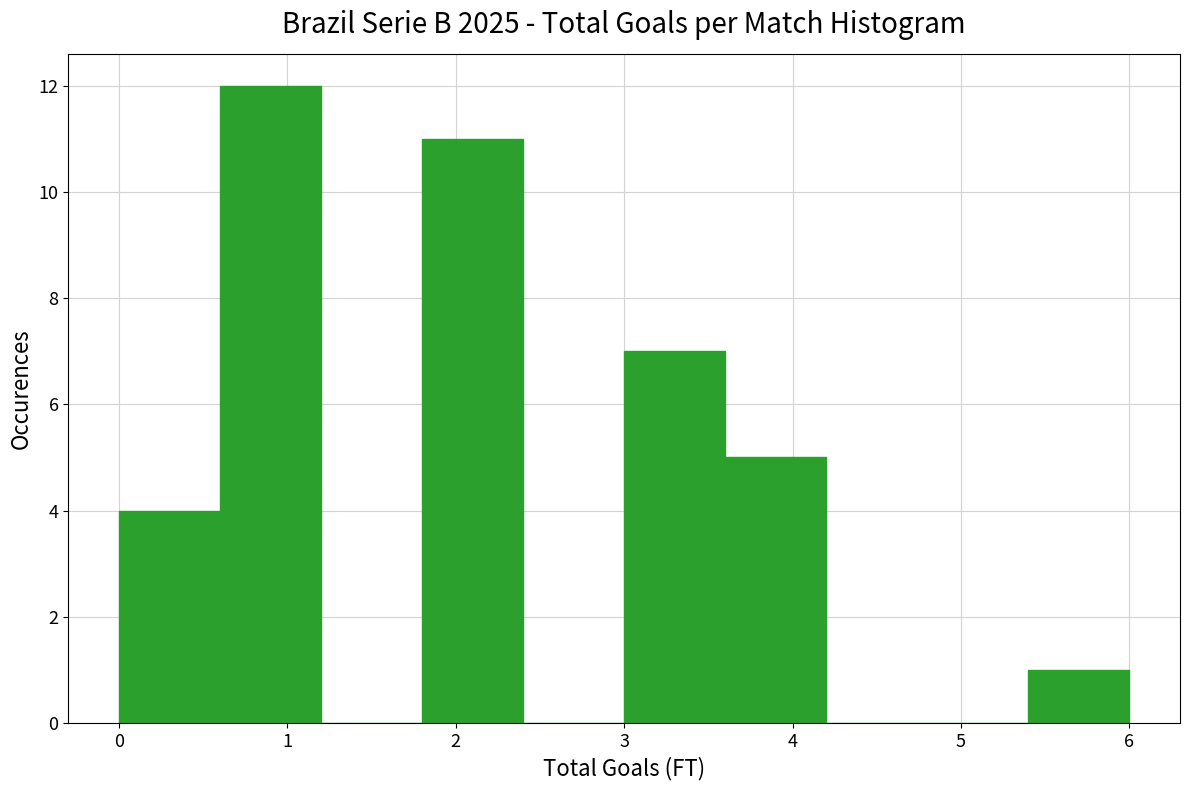

What is the height of the bar covering 3.0 to 3.6 on the x-axis? The values are not printed on the chart, so give them approximately, as read against the axis.

7